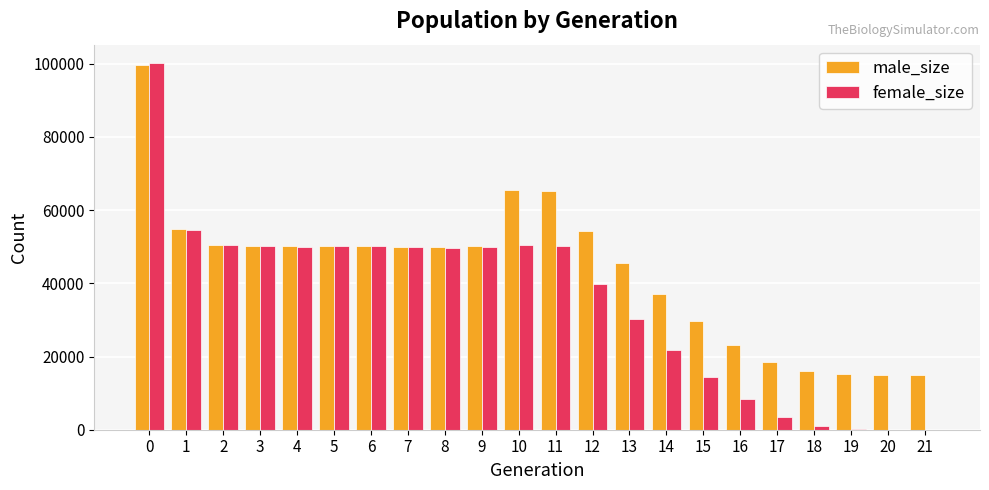

Does the chart contain stacked bars?

No